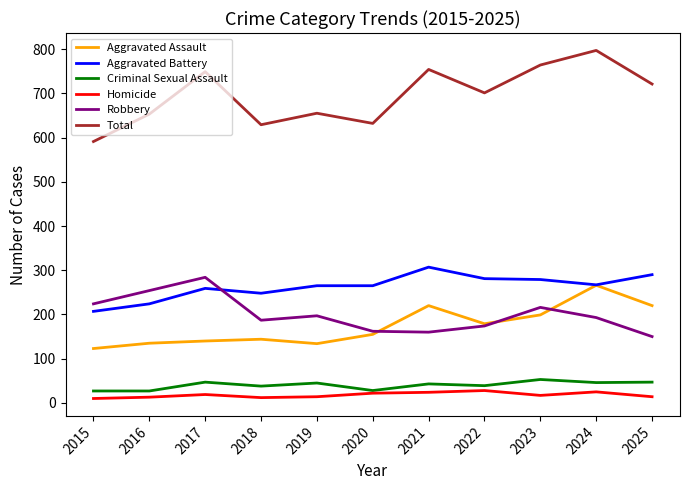

At 2019, list the series in order from largest to smallest.

Total, Aggravated Battery, Robbery, Aggravated Assault, Criminal Sexual Assault, Homicide